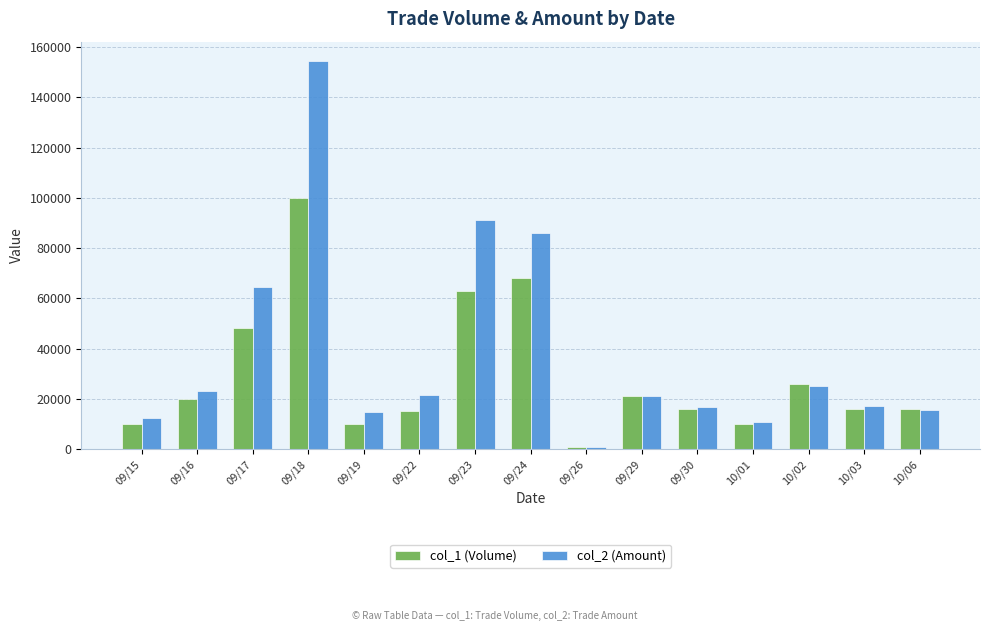

How many data points does each series have?

15